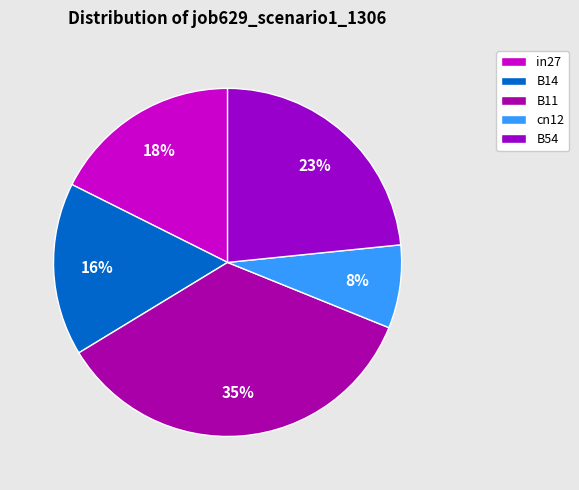

True or false: B54 accounts for 23% of the total.

True